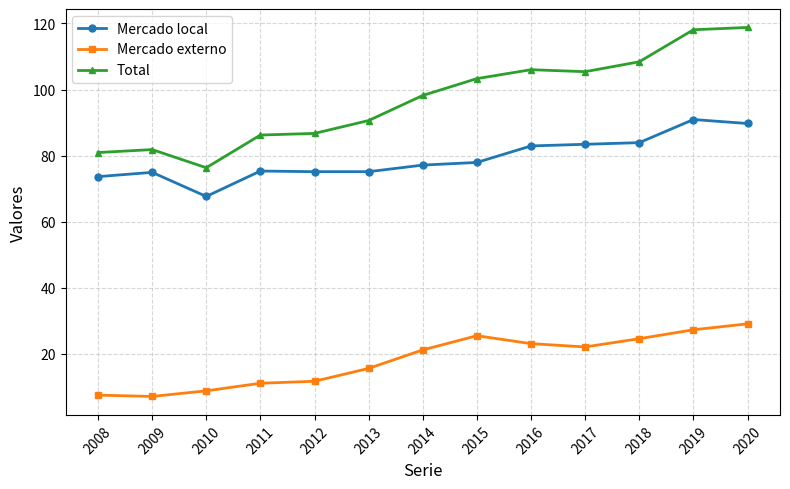

How many lines are shown in the chart?

3